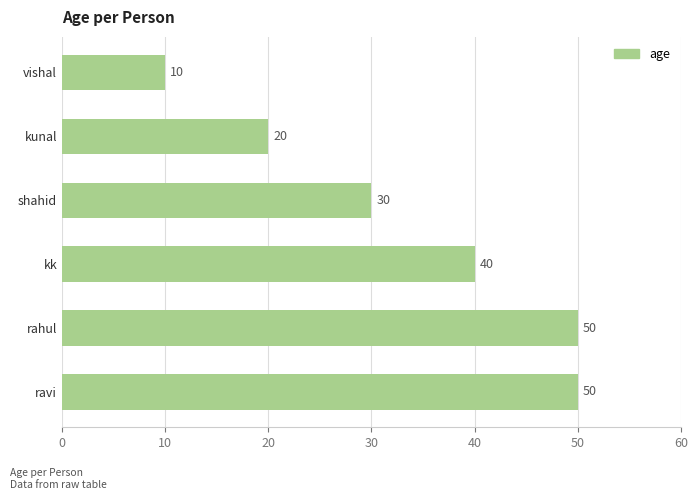

Which has a higher value, shahid or kk?

kk